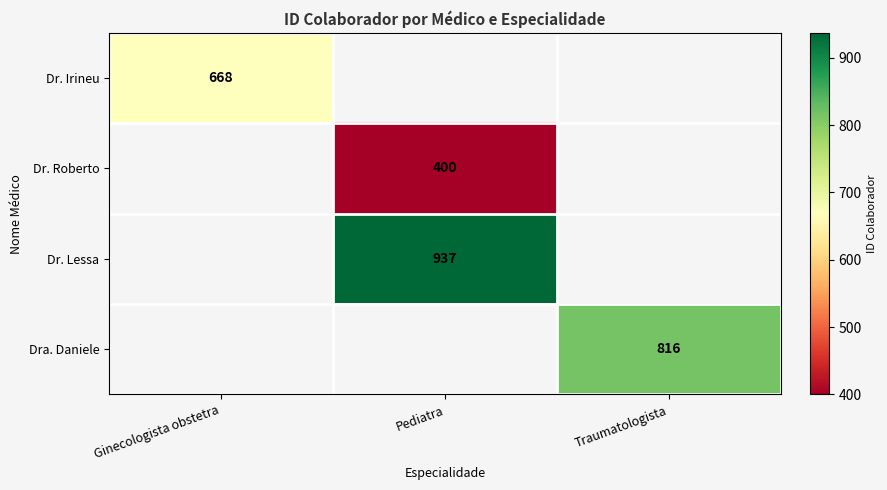

The value of Dr. Lessa at Pediatra is 937. True or false?

True